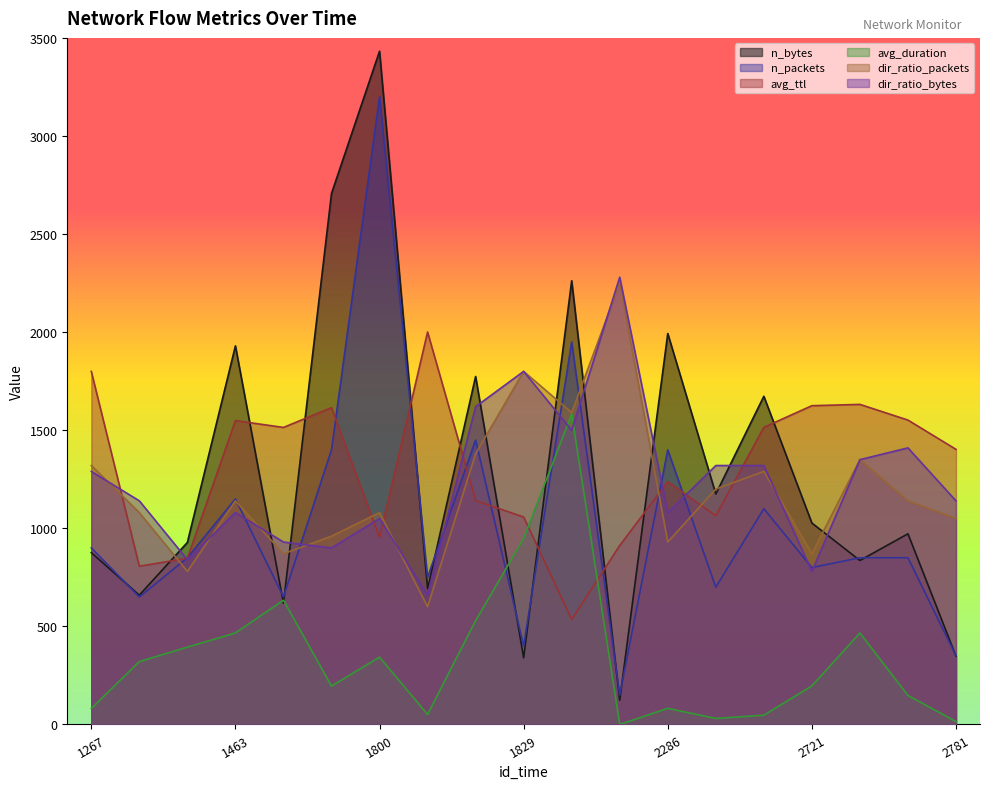

At which label is dir_ratio_packets closest to 1425?

1823